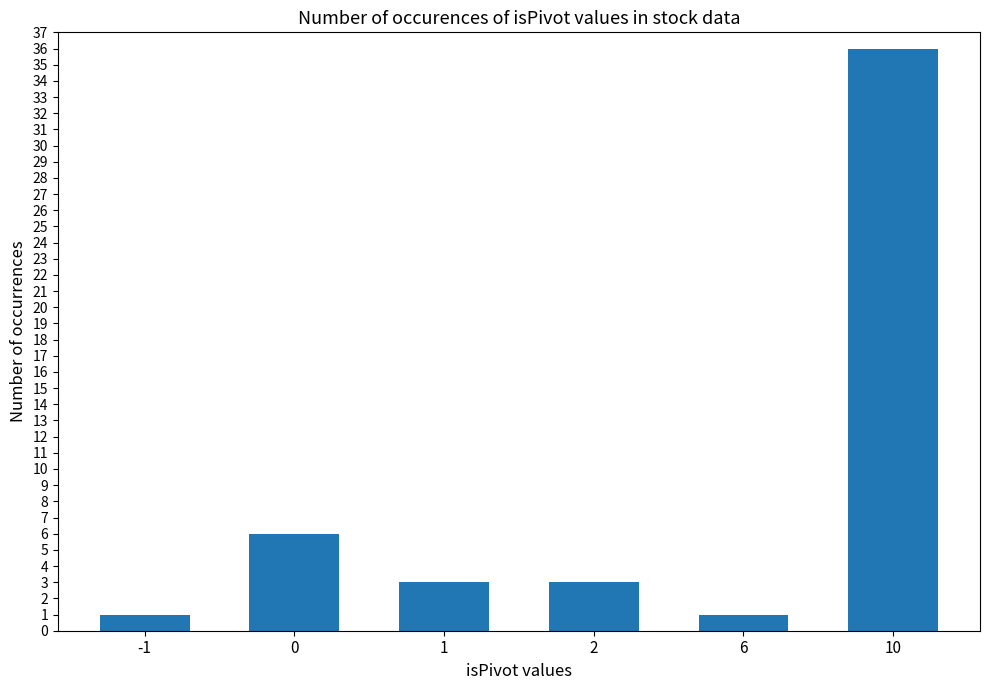

What value does the data have at 10, to the nearest 10?

40